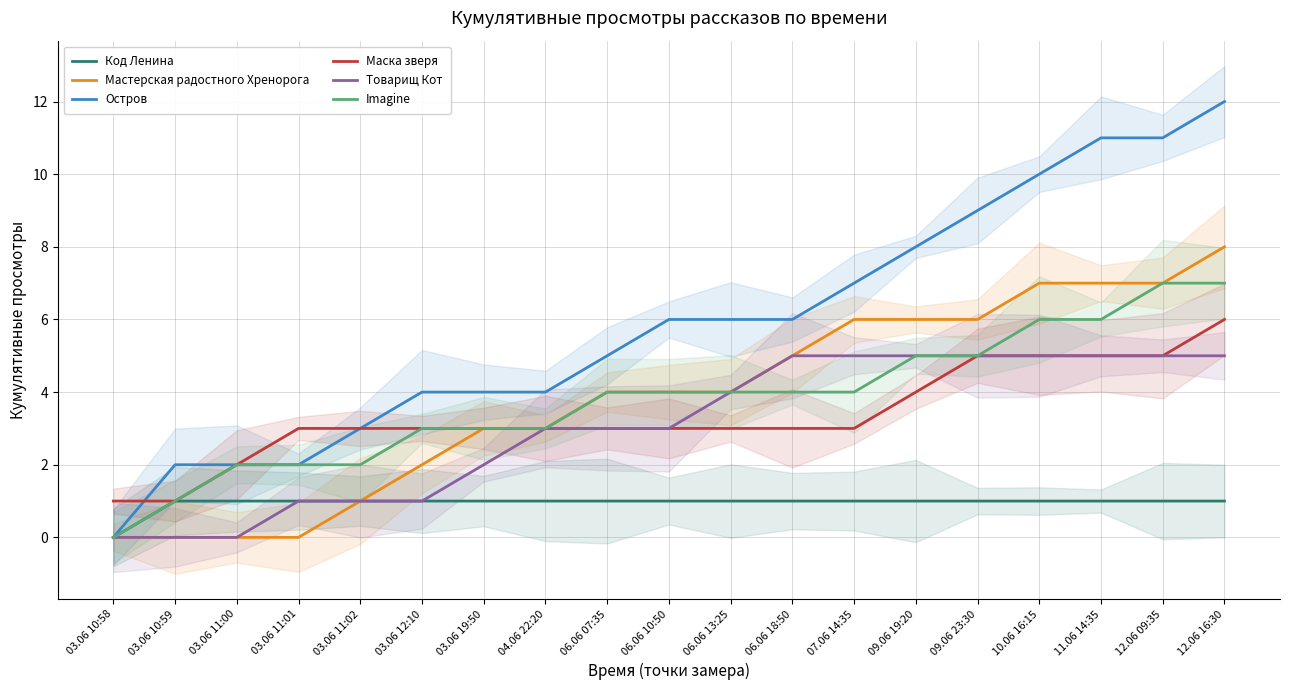

At which label does Товарищ Кот reach its peak?

06.06 18:50